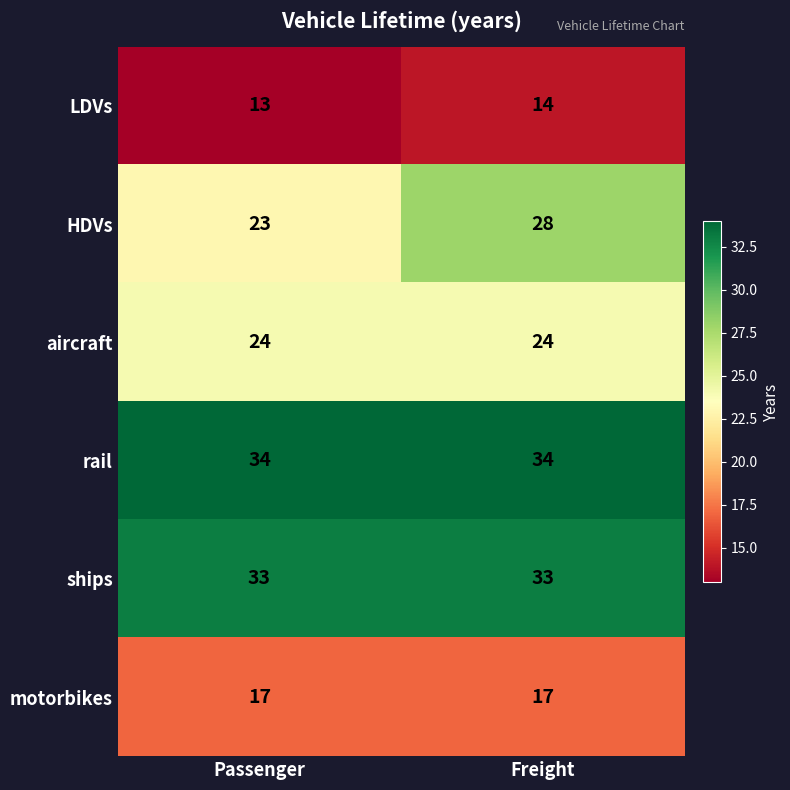

At how many categories does at least one series exceed 14?

2